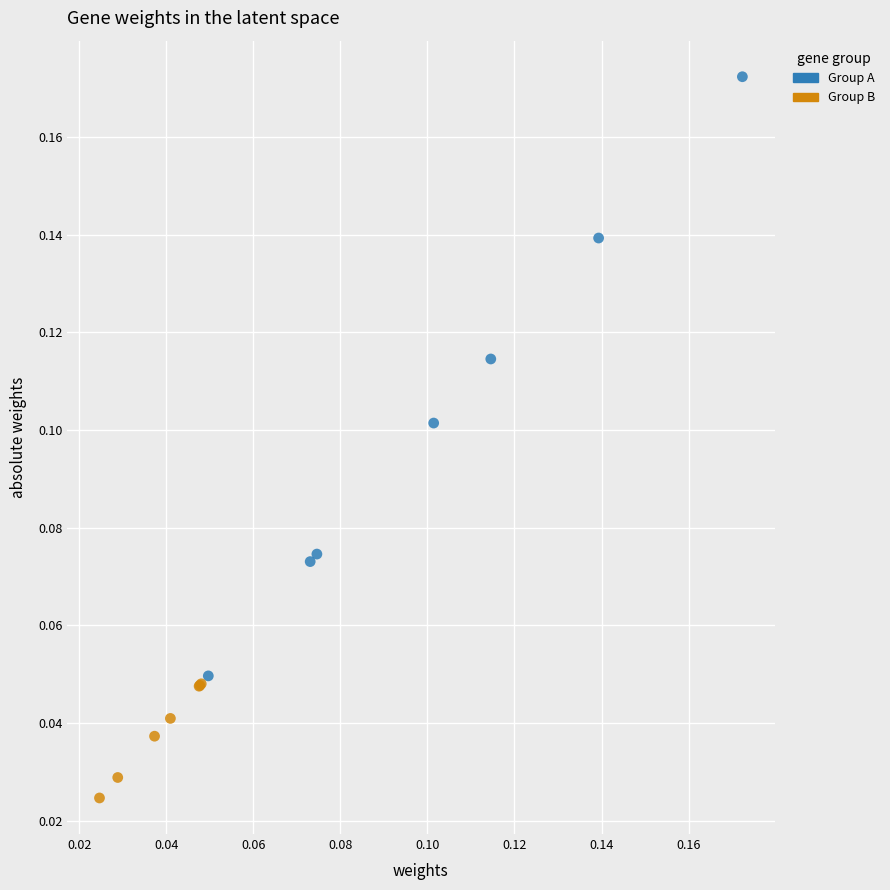

Which series reaches the maximum Y coordinate?

Group A